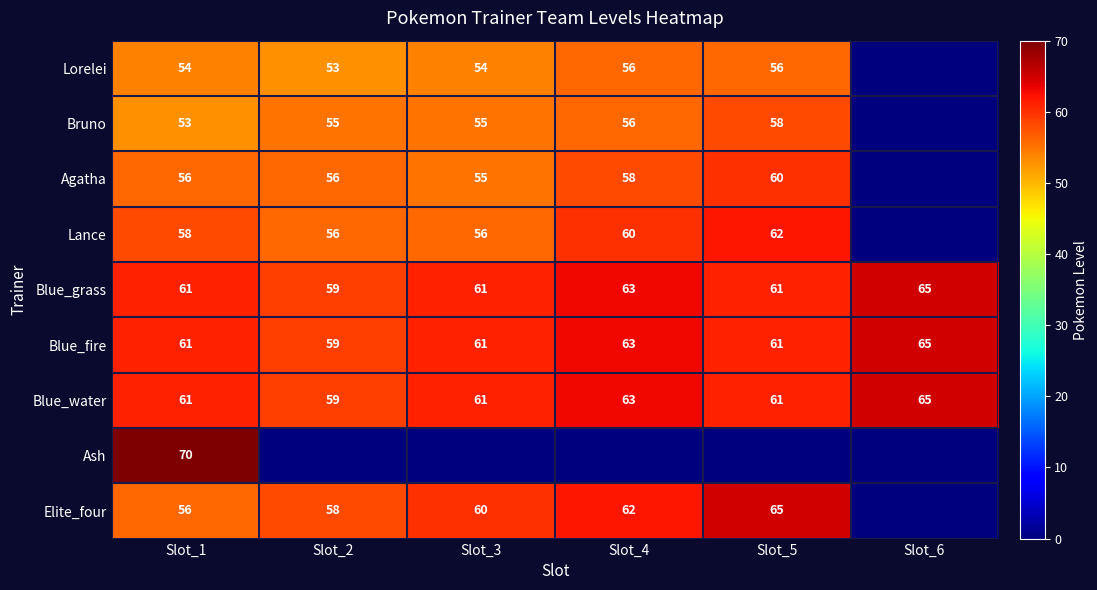

What is the sum of the Lorelei values at Slot_4 and Slot_5?

112